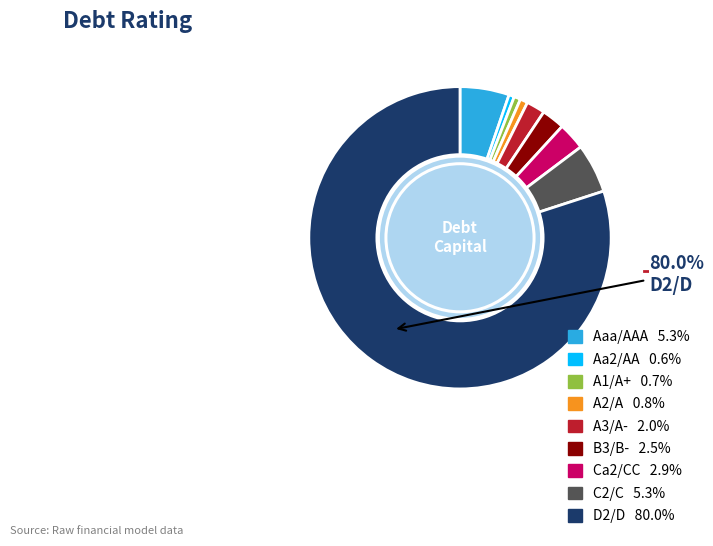

Is there a majority slice in this chart?

Yes